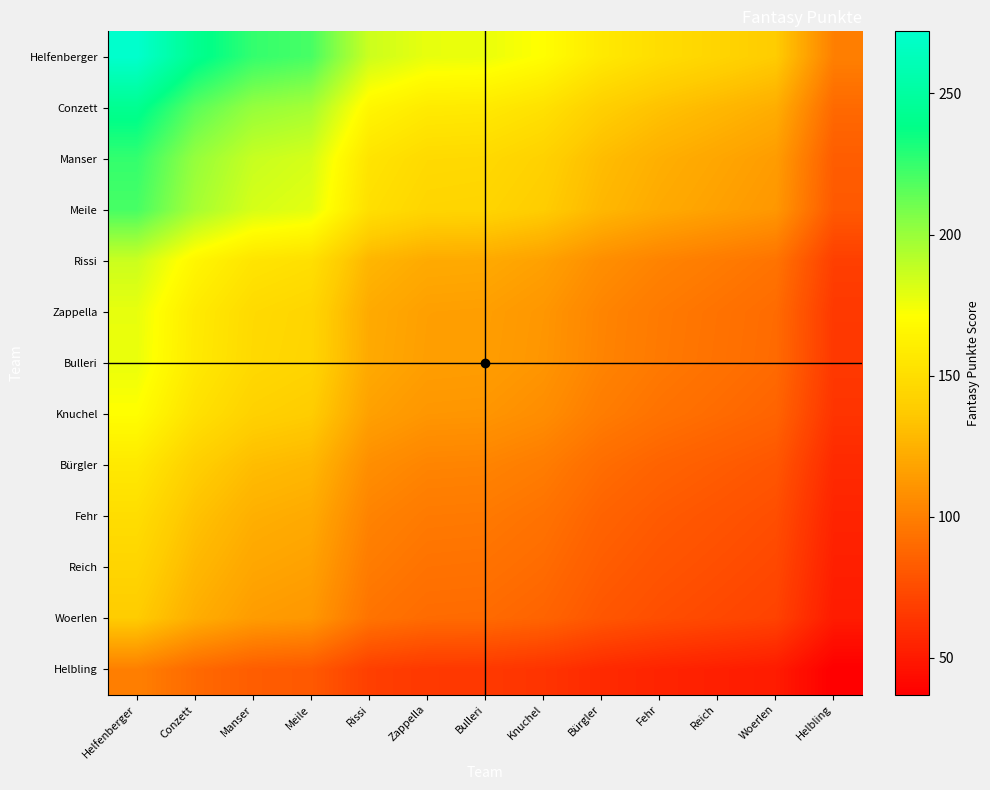

Reading left to right, extract all data points from this chart.

Helfenberger: Helfenberger=272.0	Conzett=242.4	Manser=225.5	Meile=220.7	Rissi=185.9	Zappella=177.6	Bulleri=176.9	Knuchel=170.6	Bürgler=157.3	Fehr=149.3	Reich=143.8	Woerlen=138.0	Helbling=100.3
Conzett: Helfenberger=242.4	Conzett=216.0	Manser=201.0	Meile=196.6	Rissi=165.6	Zappella=158.3	Bulleri=157.6	Knuchel=152.0	Bürgler=140.2	Fehr=133.1	Reich=128.1	Woerlen=123.0	Helbling=89.4
Manser: Helfenberger=225.5	Conzett=201.0	Manser=187.0	Meile=183.0	Rissi=154.1	Zappella=147.3	Bulleri=146.6	Knuchel=141.5	Bürgler=130.4	Fehr=123.8	Reich=119.2	Woerlen=114.4	Helbling=83.2
Meile: Helfenberger=220.7	Conzett=196.6	Manser=183.0	Meile=179.0	Rissi=150.8	Zappella=144.1	Bulleri=143.5	Knuchel=138.4	Bürgler=127.6	Fehr=121.2	Reich=116.6	Woerlen=111.9	Helbling=81.4
Rissi: Helfenberger=185.9	Conzett=165.6	Manser=154.1	Meile=150.8	Rissi=127.0	Zappella=121.4	Bulleri=120.9	Knuchel=116.6	Bürgler=107.5	Fehr=102.0	Reich=98.2	Woerlen=94.3	Helbling=68.5
Zappella: Helfenberger=177.6	Conzett=158.3	Manser=147.3	Meile=144.1	Rissi=121.4	Zappella=116.0	Bulleri=115.5	Knuchel=111.4	Bürgler=102.7	Fehr=97.5	Reich=93.9	Woerlen=90.1	Helbling=65.5
Bulleri: Helfenberger=176.9	Conzett=157.6	Manser=146.6	Meile=143.5	Rissi=120.9	Zappella=115.5	Bulleri=115.0	Knuchel=110.9	Bürgler=102.3	Fehr=97.1	Reich=93.5	Woerlen=89.7	Helbling=65.2
Knuchel: Helfenberger=170.6	Conzett=152.0	Manser=141.5	Meile=138.4	Rissi=116.6	Zappella=111.4	Bulleri=110.9	Knuchel=107.0	Bürgler=98.7	Fehr=93.7	Reich=90.2	Woerlen=86.5	Helbling=62.9
Bürgler: Helfenberger=157.3	Conzett=140.2	Manser=130.4	Meile=127.6	Rissi=107.5	Zappella=102.7	Bulleri=102.3	Knuchel=98.7	Bürgler=91.0	Fehr=86.4	Reich=83.2	Woerlen=79.8	Helbling=58.0
Fehr: Helfenberger=149.3	Conzett=133.1	Manser=123.8	Meile=121.2	Rissi=102.0	Zappella=97.5	Bulleri=97.1	Knuchel=93.7	Bürgler=86.4	Fehr=82.0	Reich=78.9	Woerlen=75.8	Helbling=55.1
Reich: Helfenberger=143.8	Conzett=128.1	Manser=119.2	Meile=116.6	Rissi=98.2	Zappella=93.9	Bulleri=93.5	Knuchel=90.2	Bürgler=83.2	Fehr=78.9	Reich=76.0	Woerlen=72.9	Helbling=53.0
Woerlen: Helfenberger=138.0	Conzett=123.0	Manser=114.4	Meile=111.9	Rissi=94.3	Zappella=90.1	Bulleri=89.7	Knuchel=86.5	Bürgler=79.8	Fehr=75.8	Reich=72.9	Woerlen=70.0	Helbling=50.9
Helbling: Helfenberger=100.3	Conzett=89.4	Manser=83.2	Meile=81.4	Rissi=68.5	Zappella=65.5	Bulleri=65.2	Knuchel=62.9	Bürgler=58.0	Fehr=55.1	Reich=53.0	Woerlen=50.9	Helbling=37.0